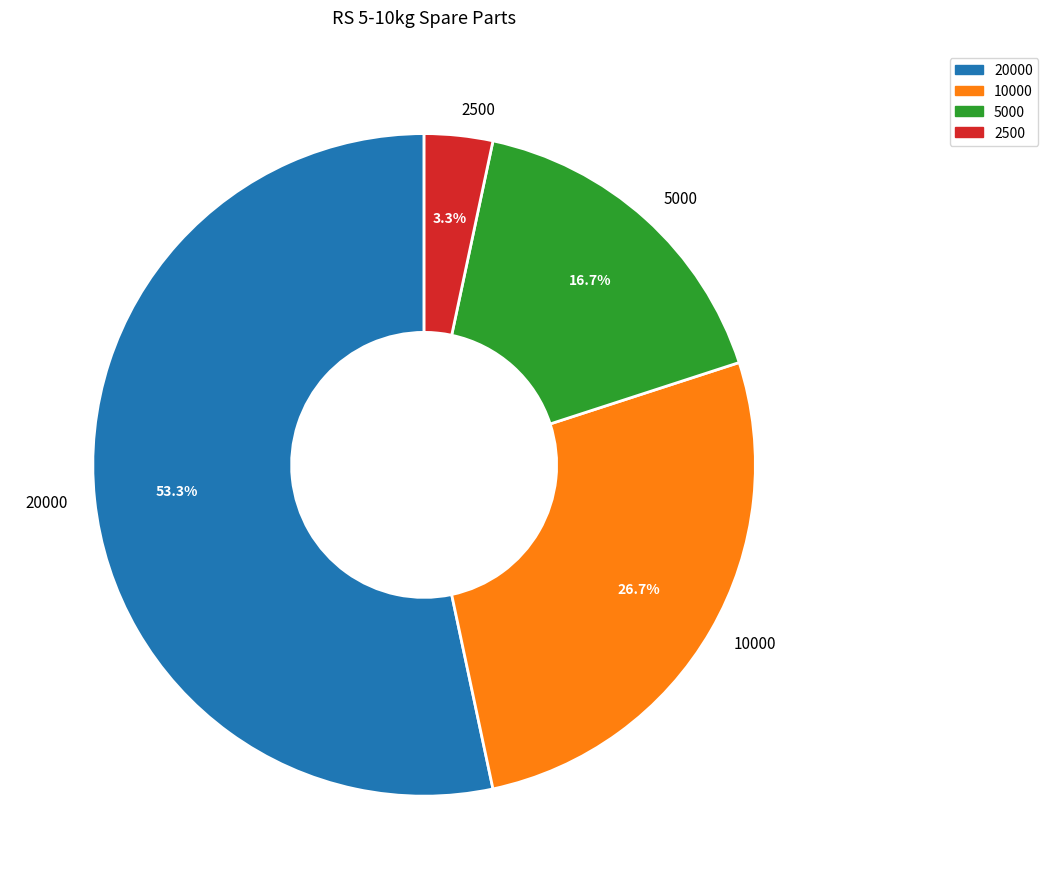

To the nearest percent, what is the difference between the largest and smallest slice percentages?

50%